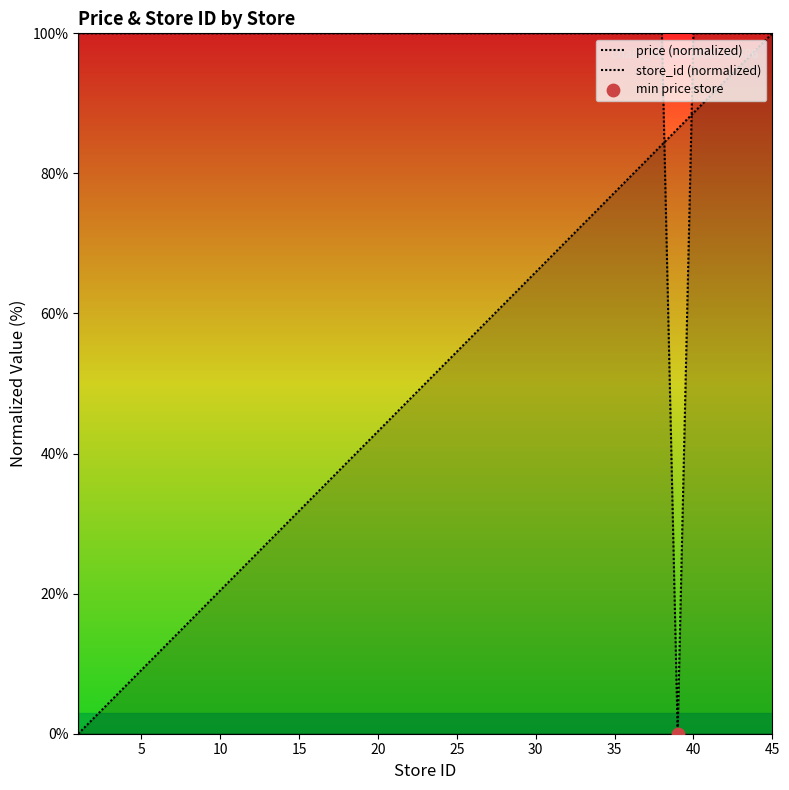

Is the value of store_id (normalized) at 16 greater than the value of price (normalized) at 11?

No